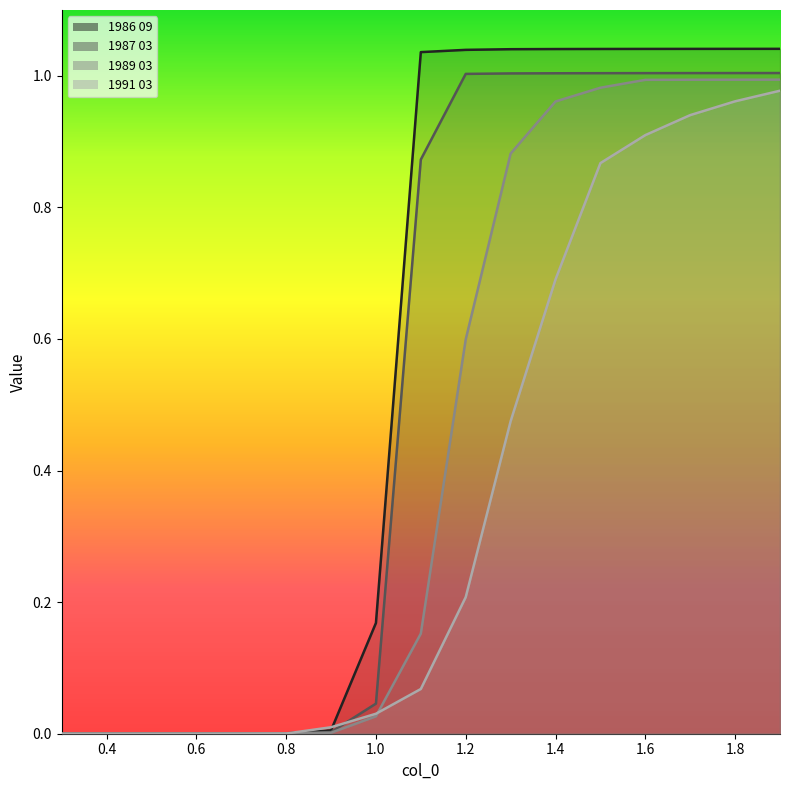

Rank the series by their maximum value, from highest to lowest.

1986 09, 1987 03, 1989 03, 1991 03